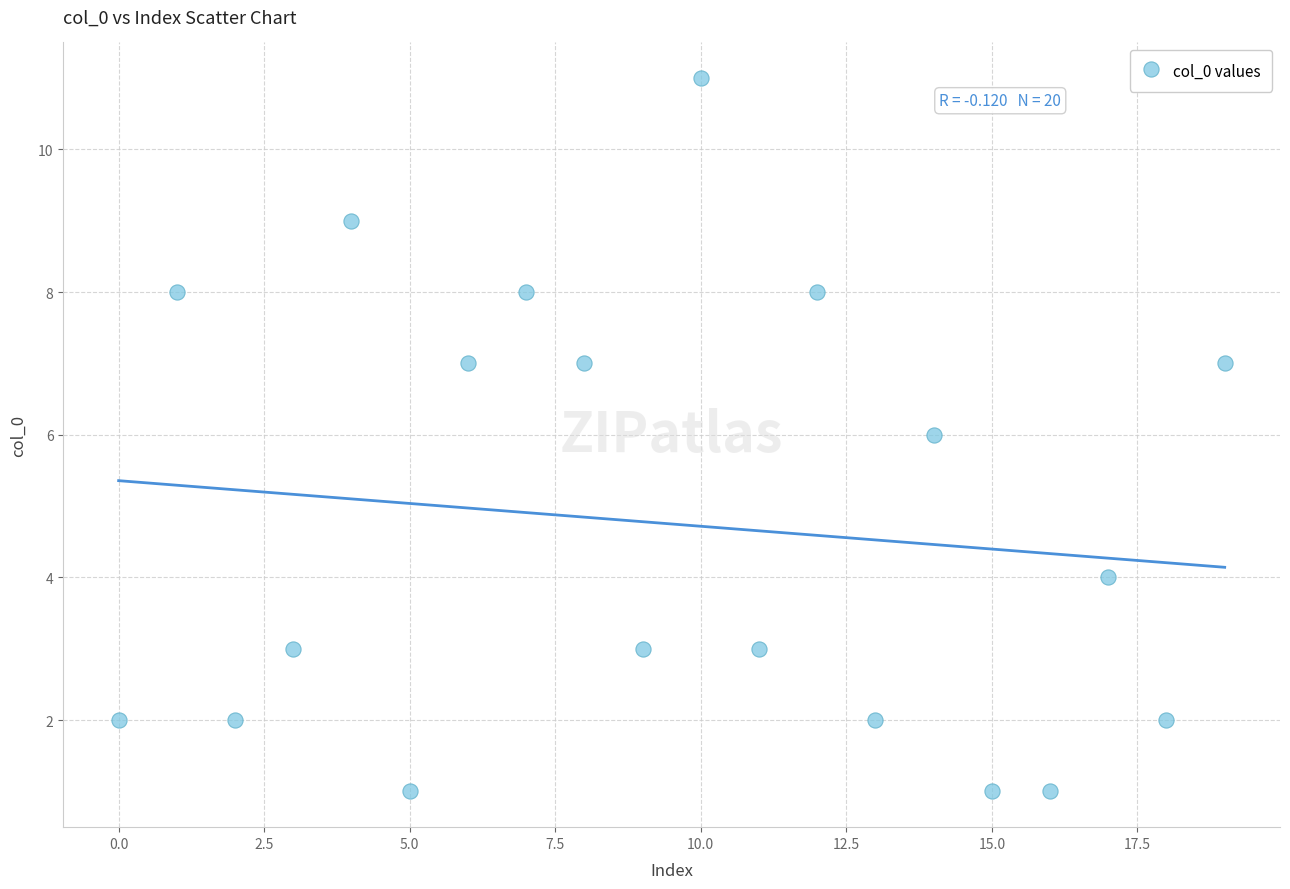

What is the range of Y values (max minus min)?

10